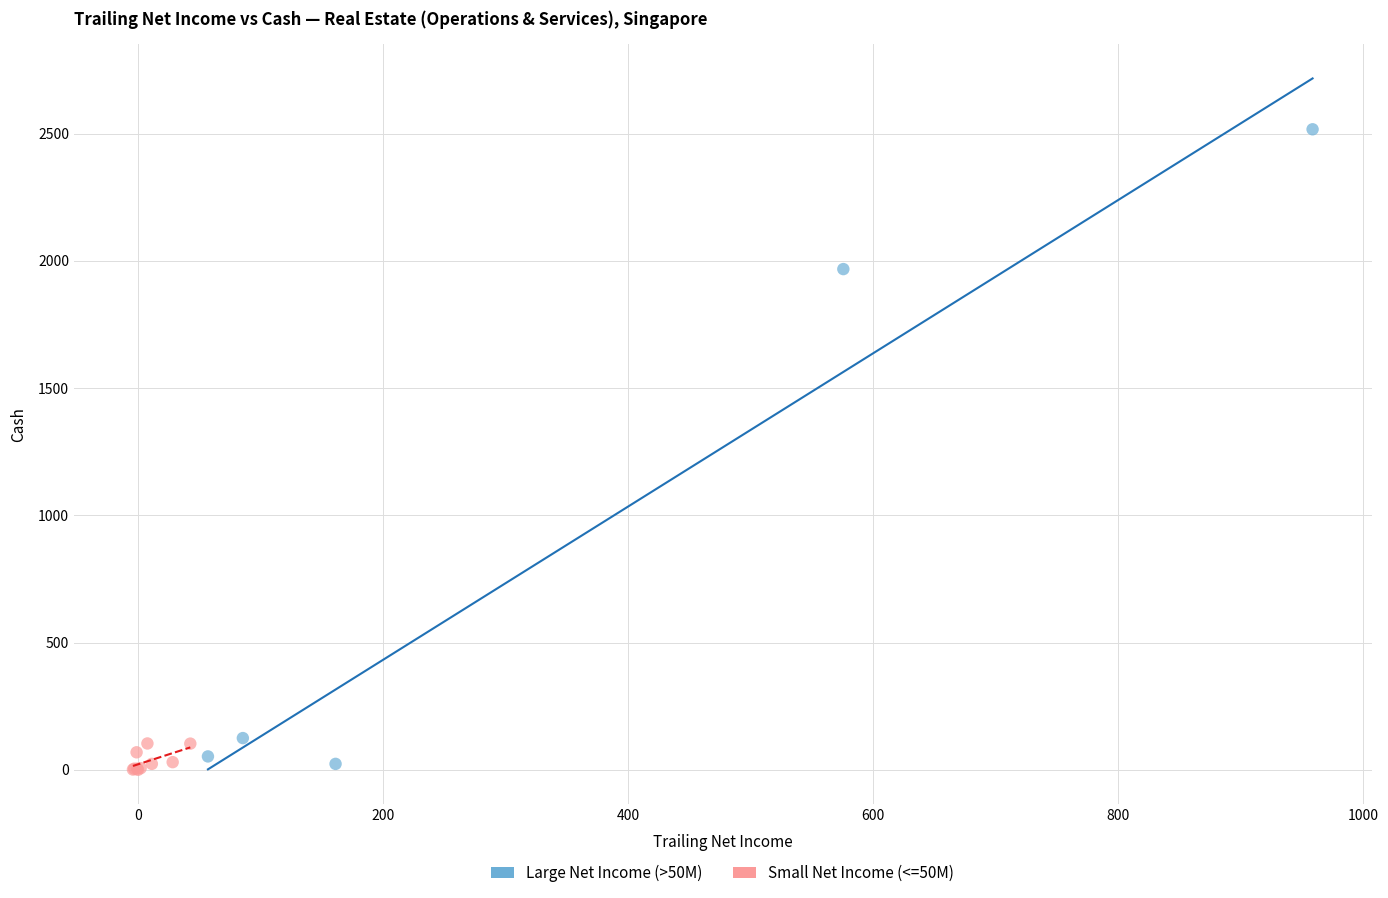

What are all the series names shown in the legend?

Large Net Income (>50M), Small Net Income (<=50M)